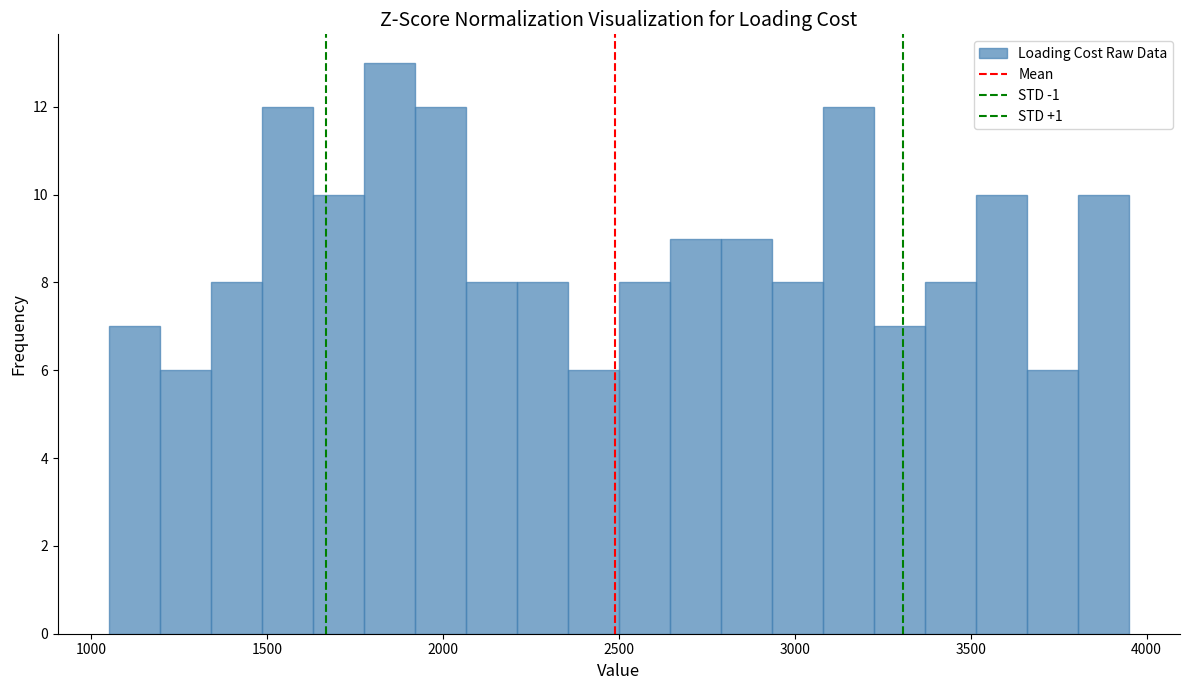

Around what value on the x-axis is the tallest bar? Give the approximate position of its centre, as read against the axis.

1850